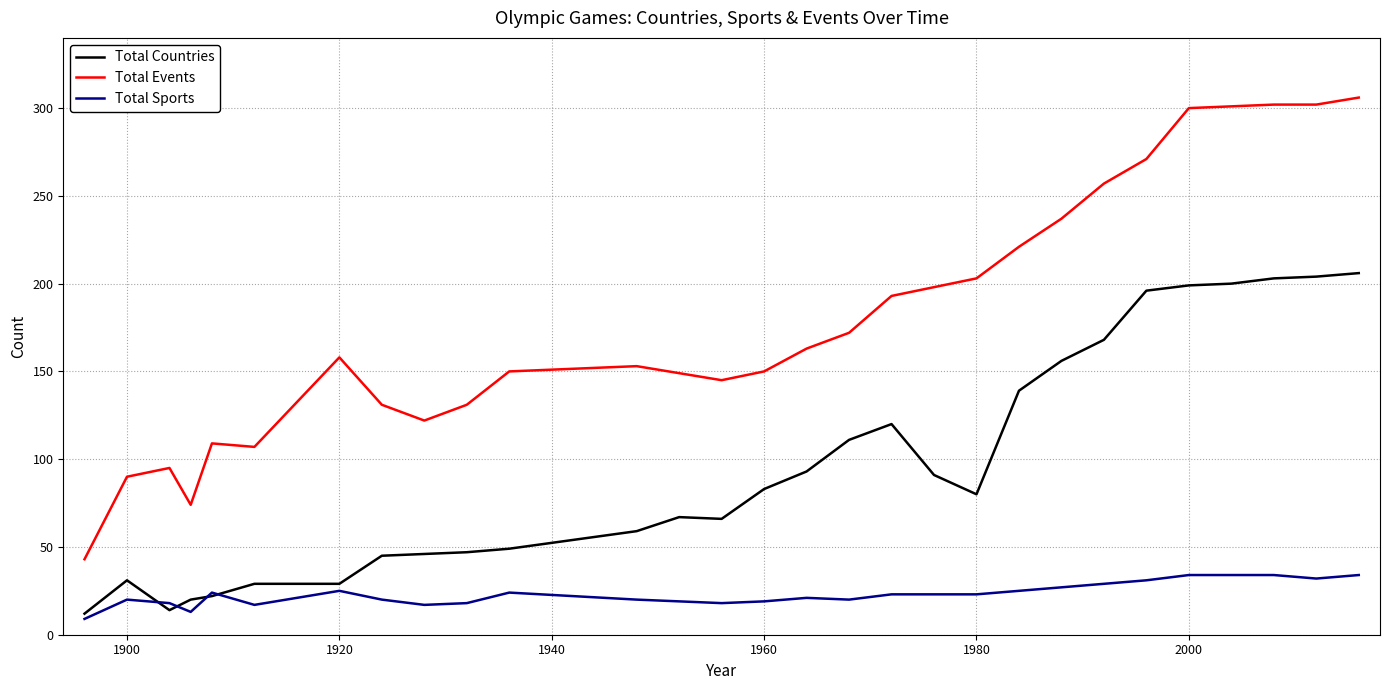

Does the chart have visible grid lines?

Yes